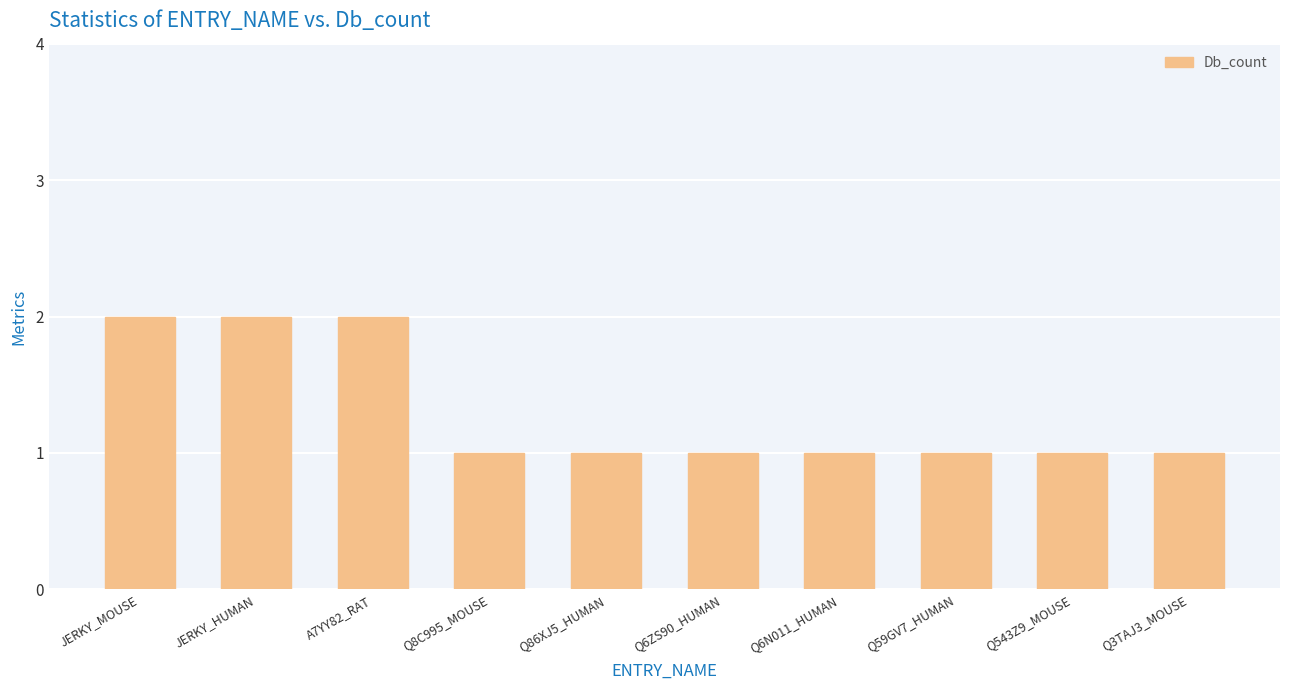

Between JERKY_HUMAN and Q8C995_MOUSE, which is larger?

JERKY_HUMAN